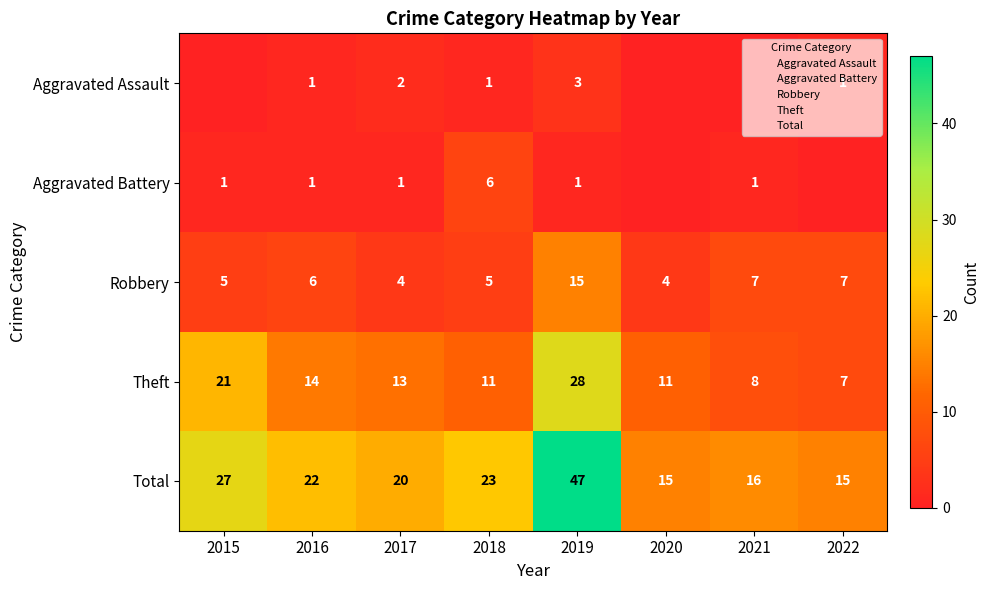

True or false: Robbery has a value of 6 at 2016.

True